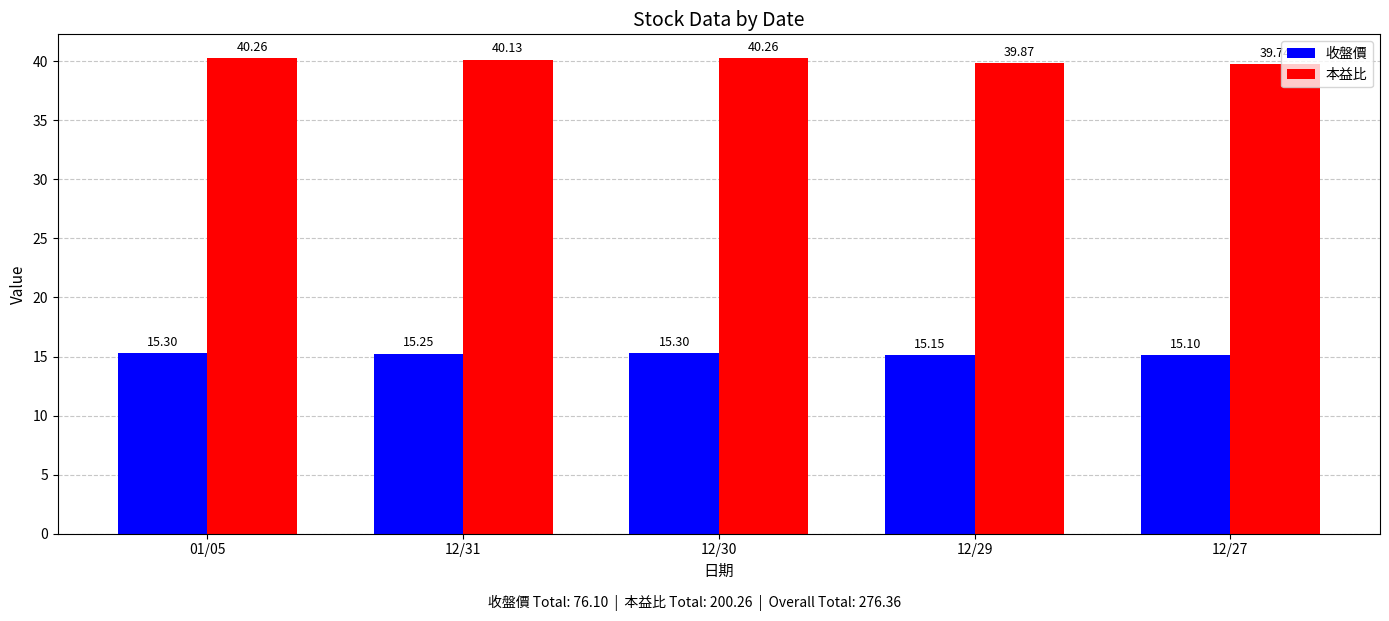

What is the sum of the 收盤價 values at 01/05 and 12/30?

30.6